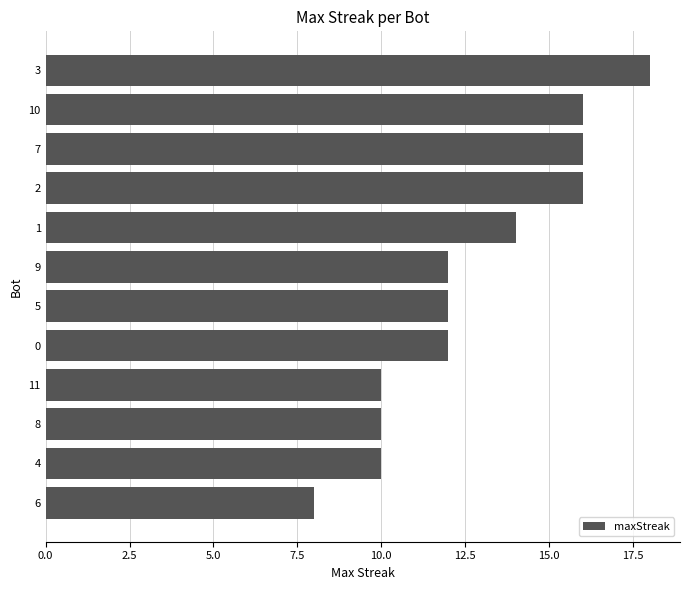

What is the value of the 7th bar from the top?

12